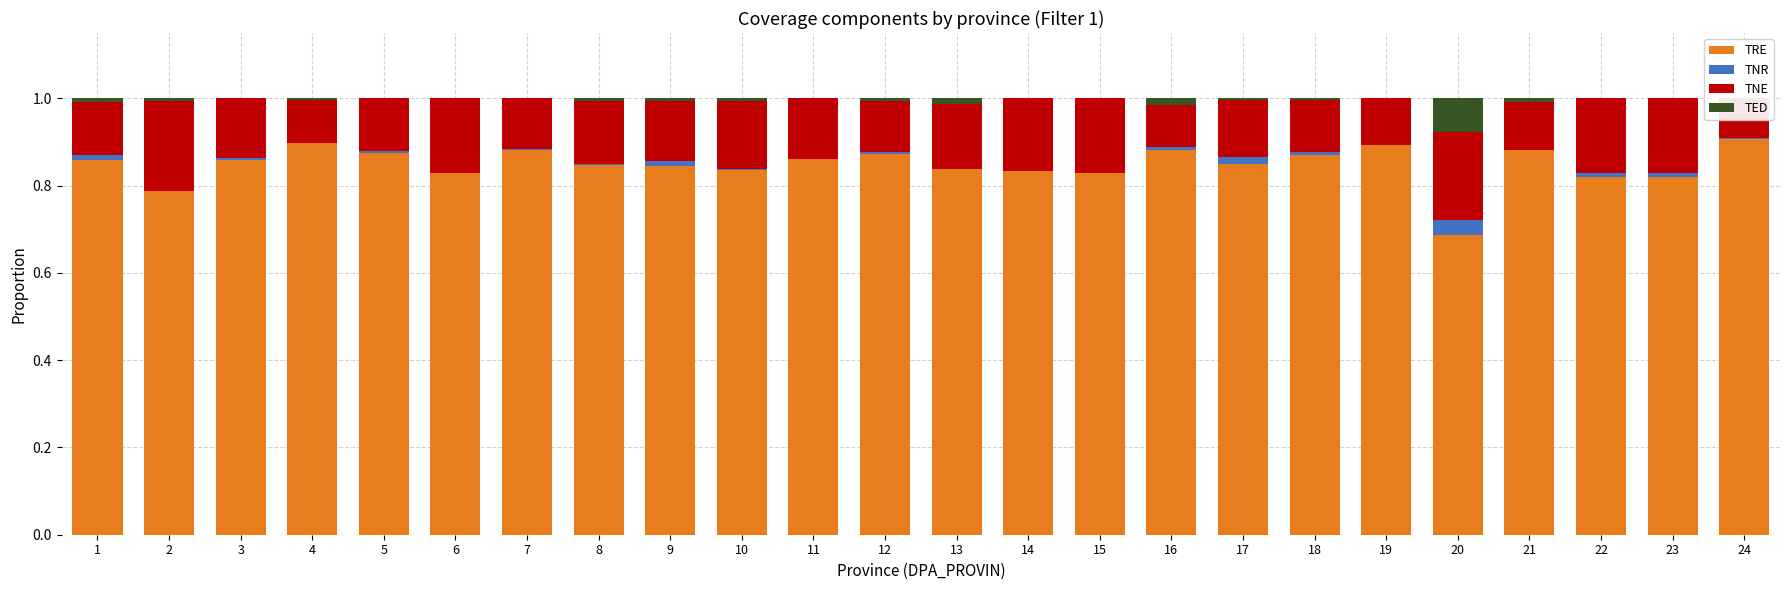

Reading left to right, extract all data points from this chart.

TRE: 0.9	0.8	0.9	0.9	0.9	0.8	0.9	0.8	0.8	0.8	0.9	0.9	0.8	0.8	0.8	0.9	0.8	0.9	0.9	0.7	0.9	0.8	0.8	0.9
TNR: 0.0	0.0	0.0	0.0	0.0	0.0	0.0	0.0	0.0	0.0	0.0	0.0	0.0	0.0	0.0	0.0	0.0	0.0	0.0	0.0	0.0	0.0	0.0	0.0
TNE: 0.1	0.2	0.1	0.1	0.1	0.2	0.1	0.1	0.1	0.2	0.1	0.1	0.1	0.2	0.2	0.1	0.1	0.1	0.1	0.2	0.1	0.2	0.2	0.1
TED: 0.0	0.0	0.0	0.0	0.0	0.0	0.0	0.0	0.0	0.0	0.0	0.0	0.0	0.0	0.0	0.0	0.0	0.0	0.0	0.1	0.0	0.0	0.0	0.0